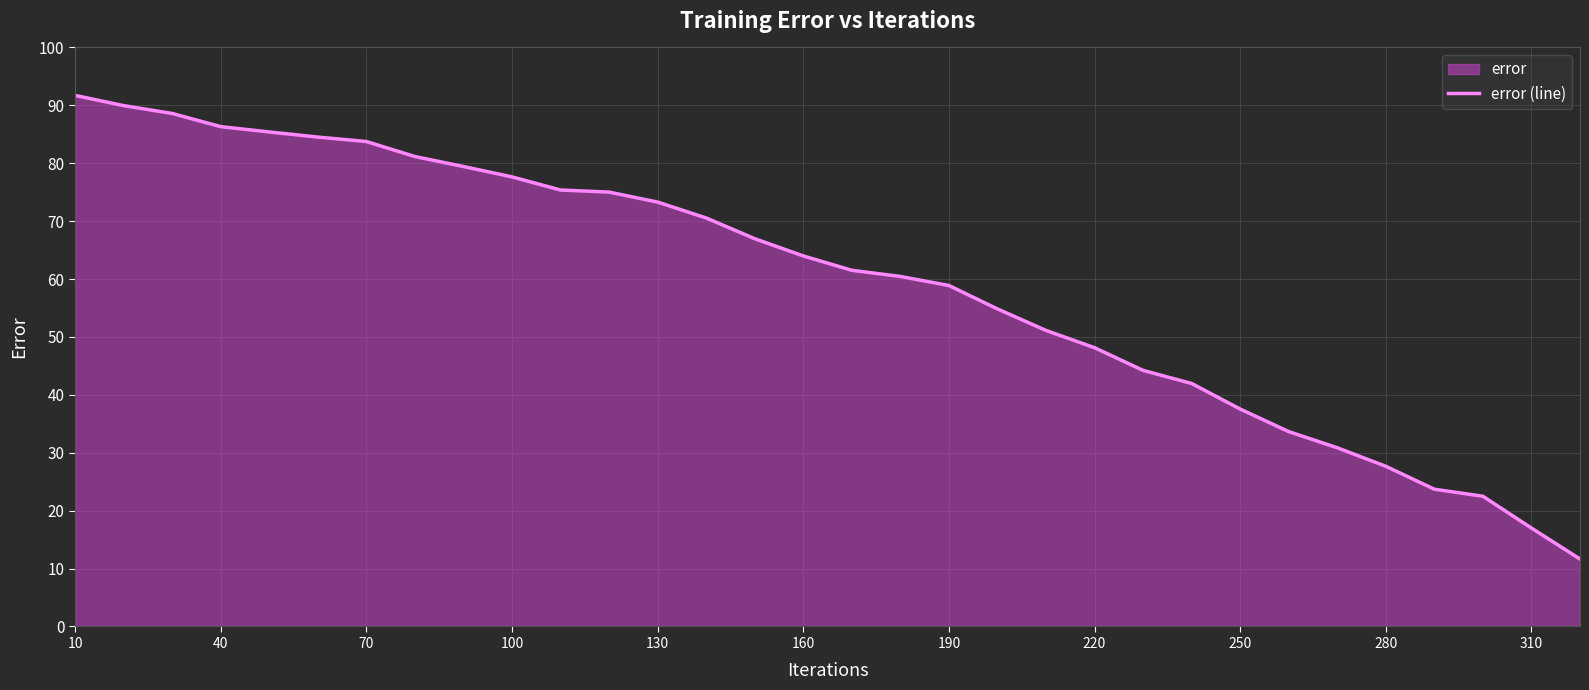

True or false: the data shows 27.7 at 280.

True